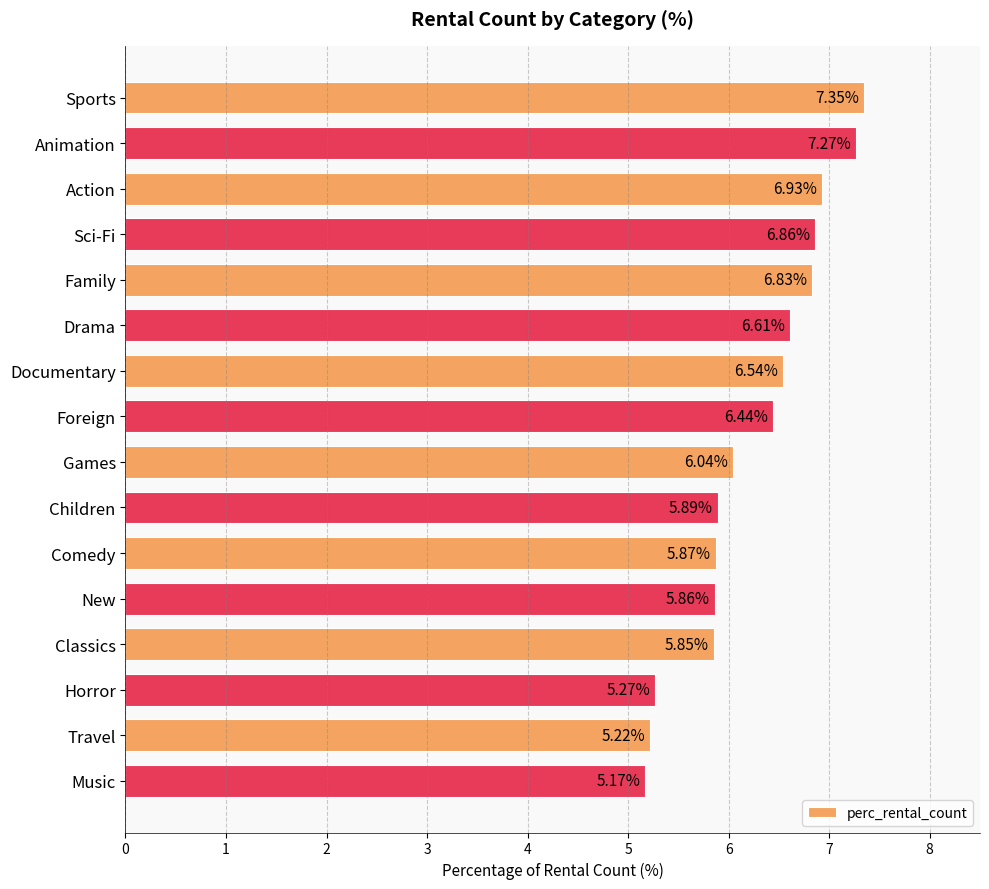

What is the sum of the values at Comedy and Music?

11.0